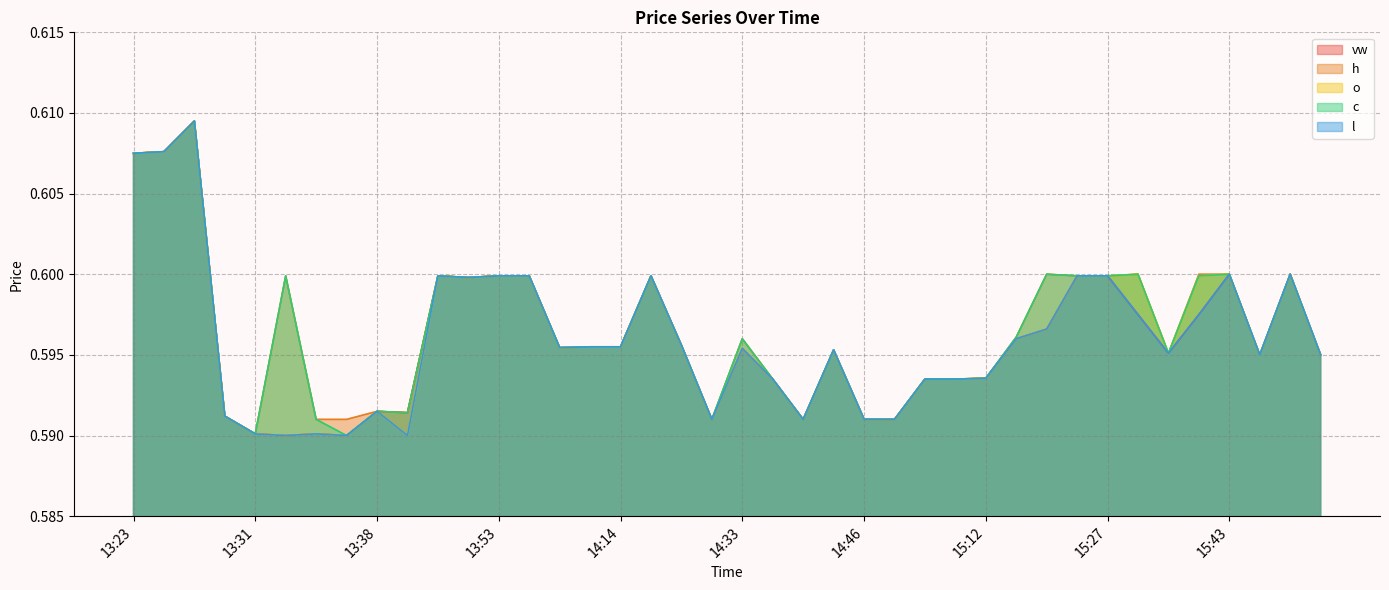

How many l values are between 0 and 1?

40